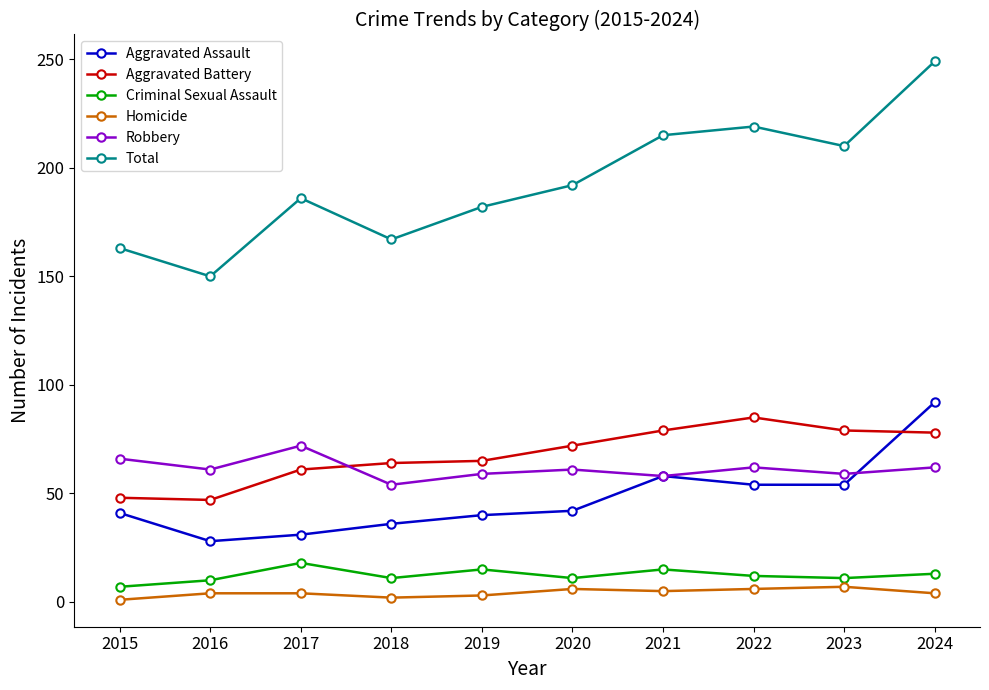

What is the value of the Aggravated Battery point at the 1st from the left?

48